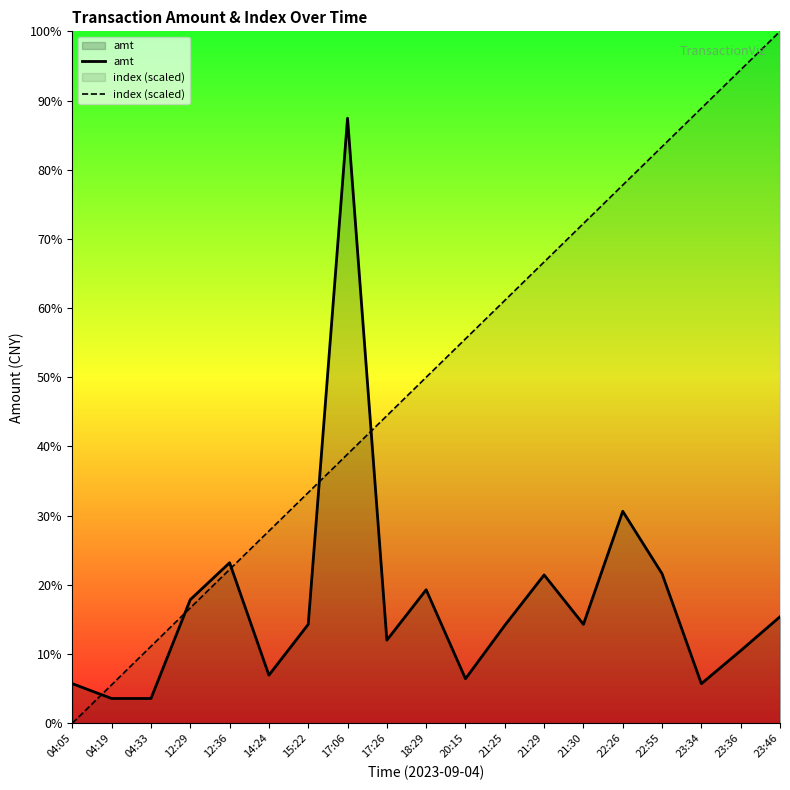

What is the greatest value displayed?

14000.0